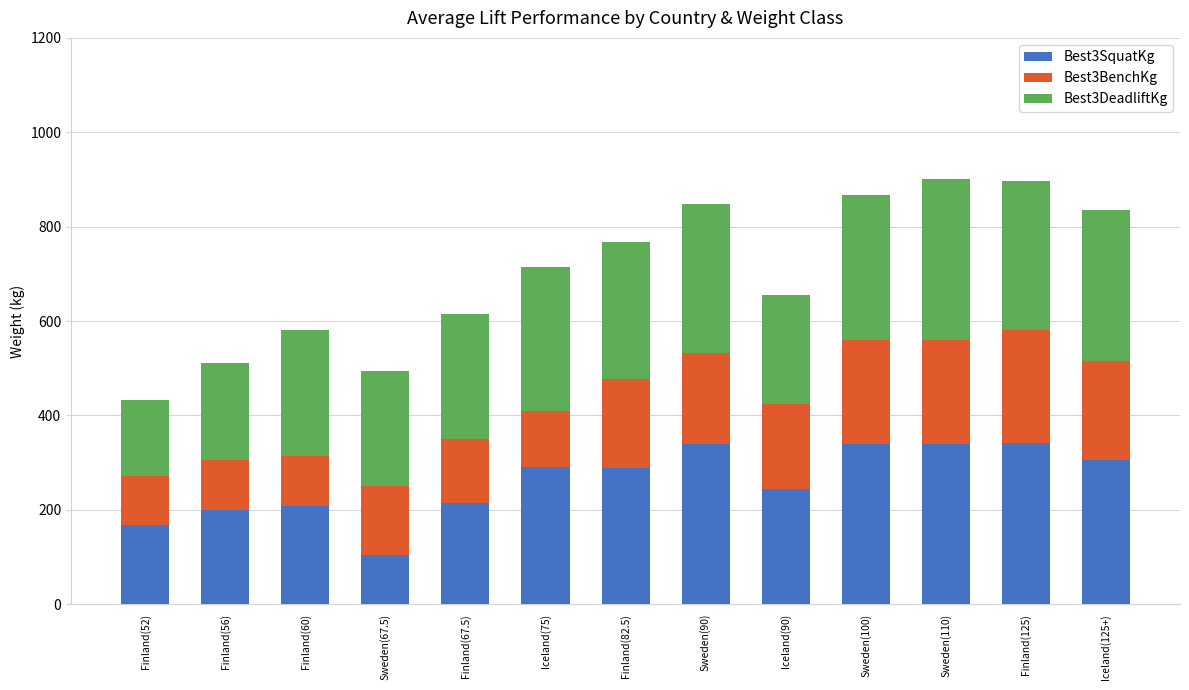

What is the total value across all series at Finland(52)?

432.5